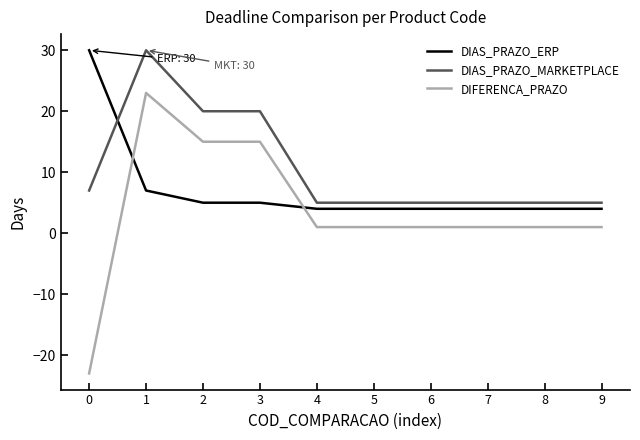

What is the sum of all DIFERENCA_PRAZO values?

36